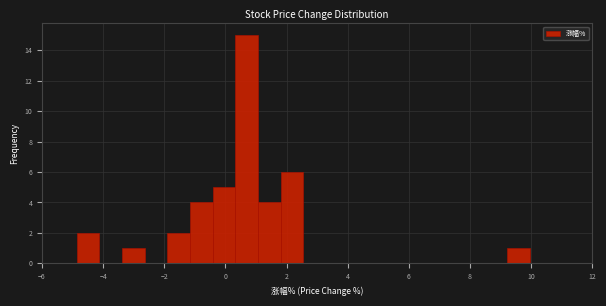

Around what value on the x-axis is the tallest bar? Give the approximate position of its centre, as read against the axis.

0.6